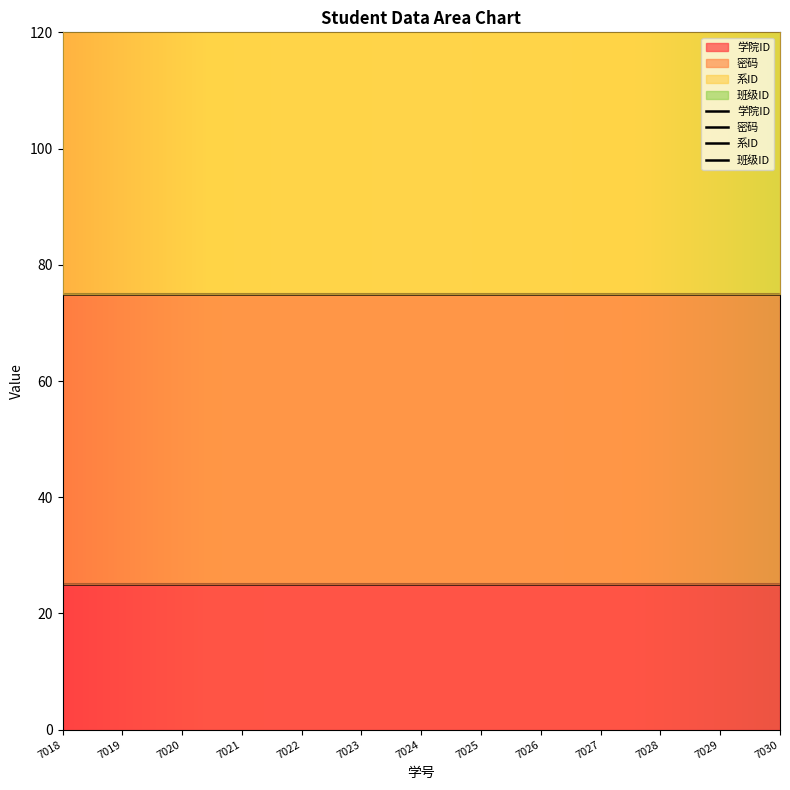

What are all the series names shown in the legend?

学院ID, 密码, 系ID, 班级ID